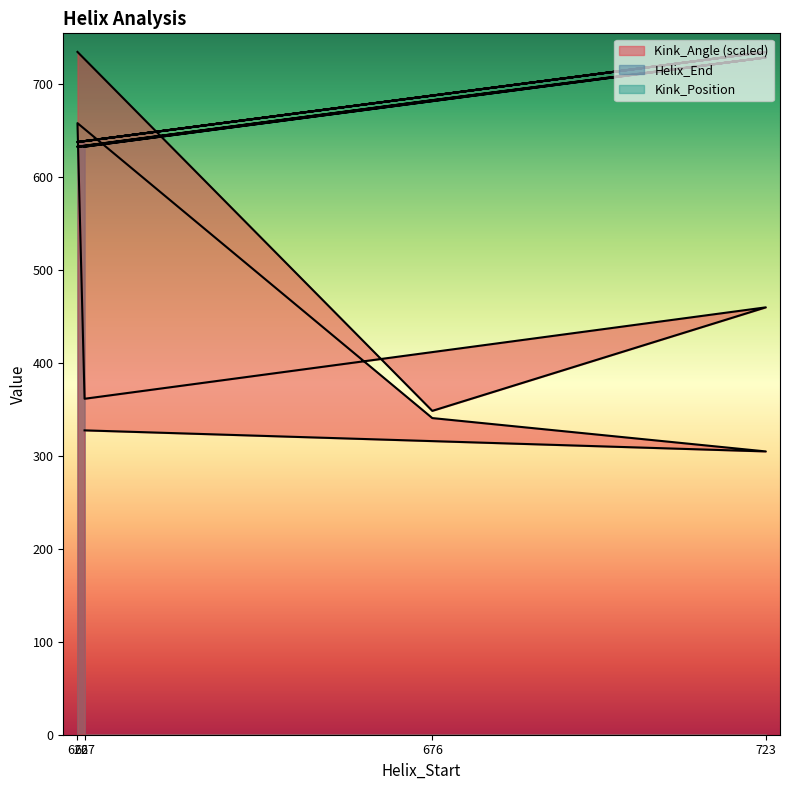

At 723, list the series in order from smallest to largest.

Kink_Angle, Kink_Position, Helix_End